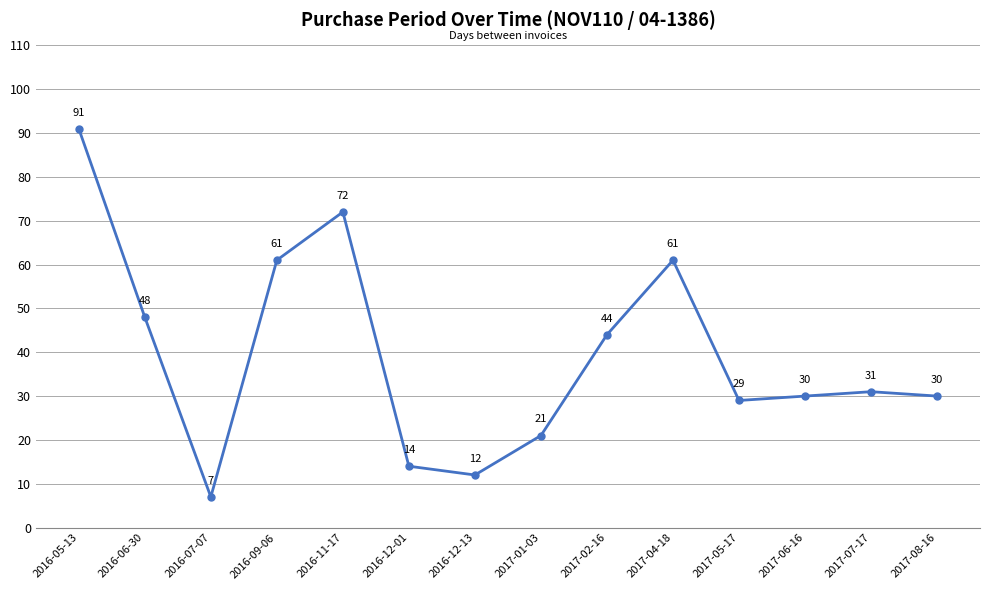

Is it true that the value at 2017-05-17 is 14?

False